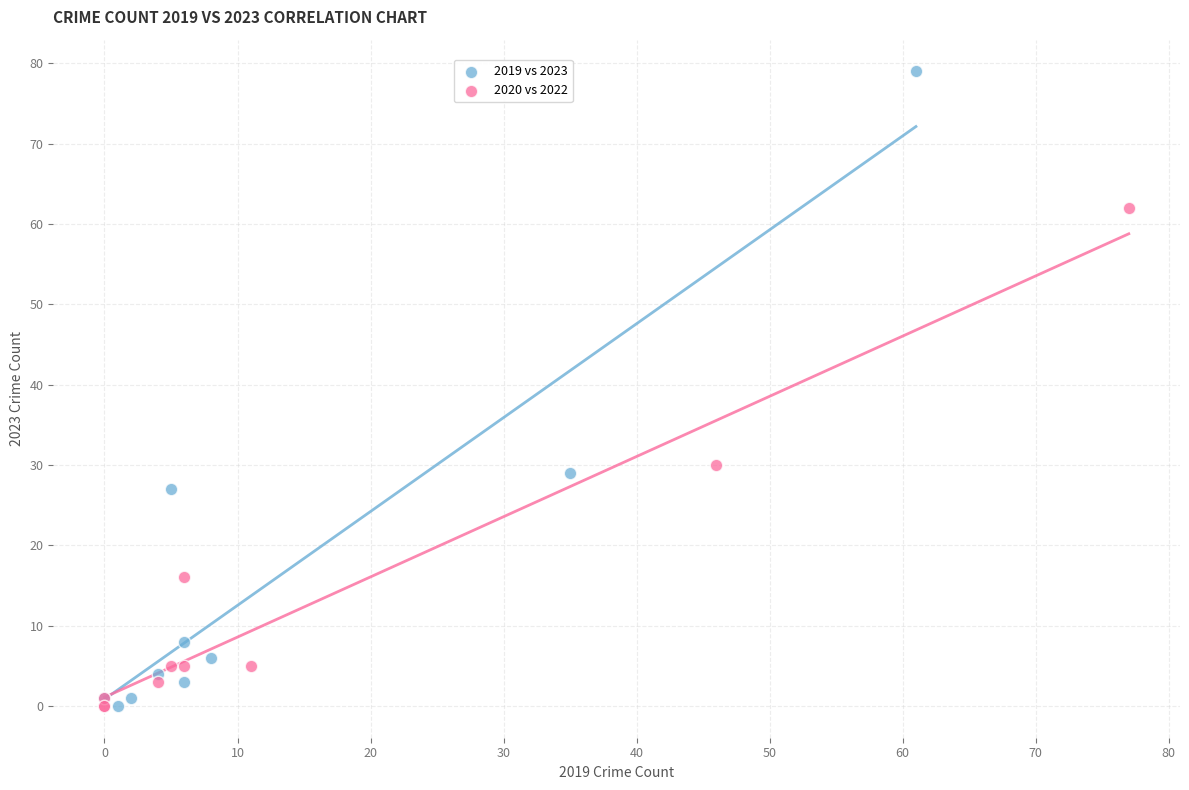

Which series reaches the maximum Y coordinate?

2019 vs 2023